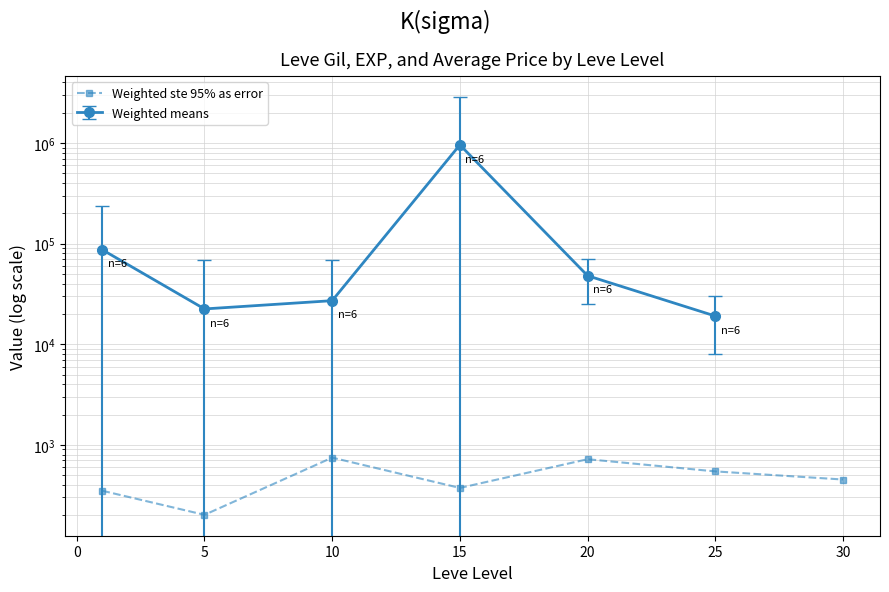

Between 25 and 30, which is larger?

25